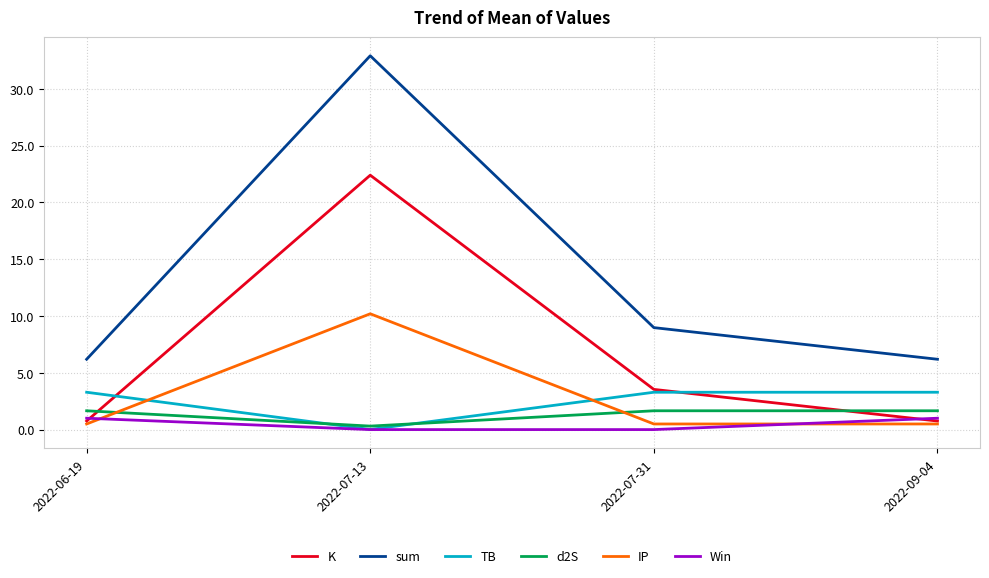

Which series has the largest range (max minus min)?

sum